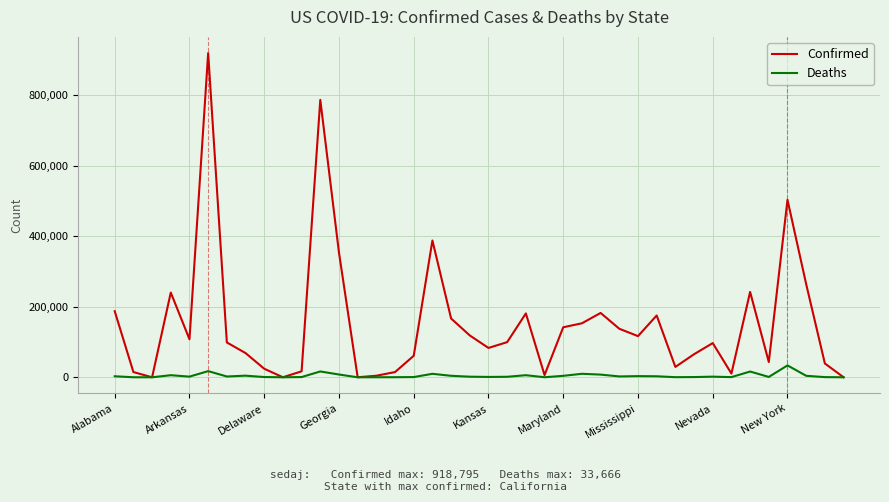

Which series has the widest spread of values?

Confirmed